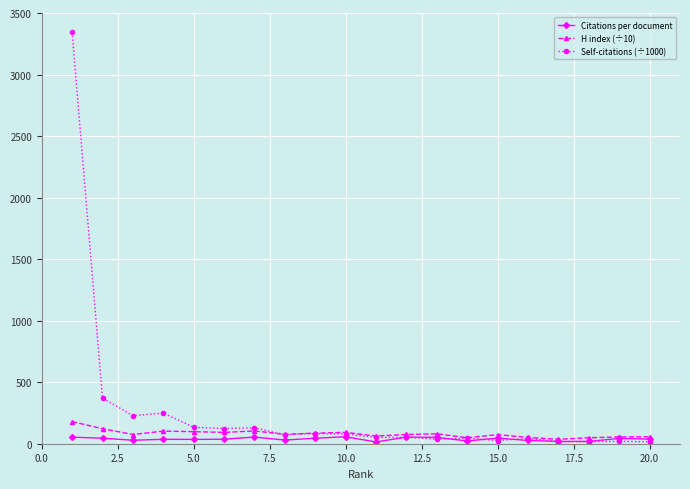

Which series has the largest total across all categories?

Self-citations (÷1000)